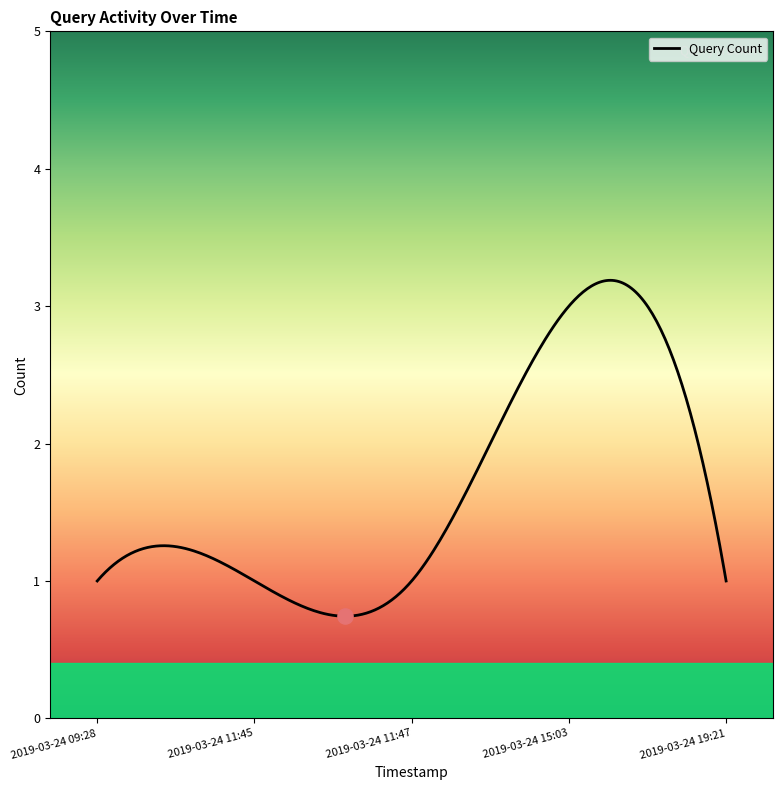

What is the smallest value displayed?

0.7